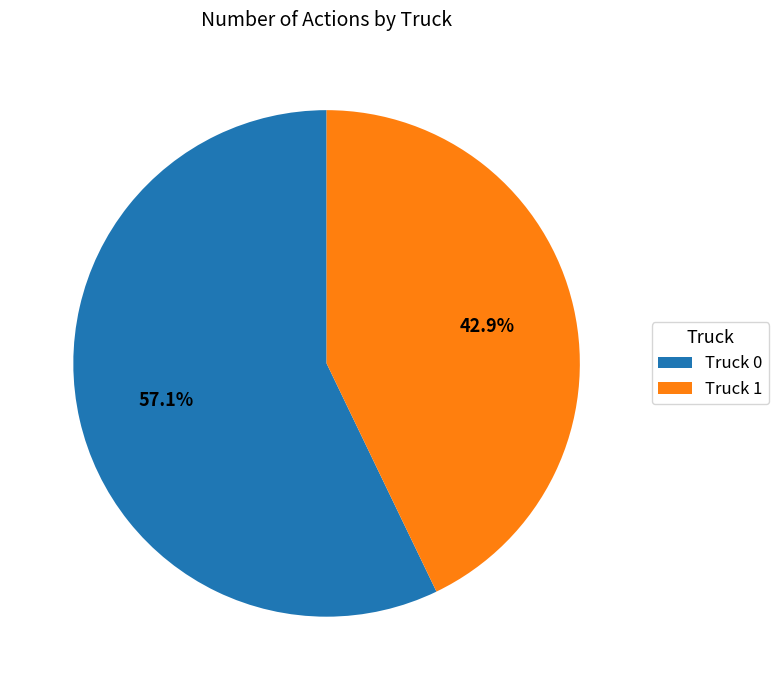

Does Truck 0 represent more than half of the total?

Yes